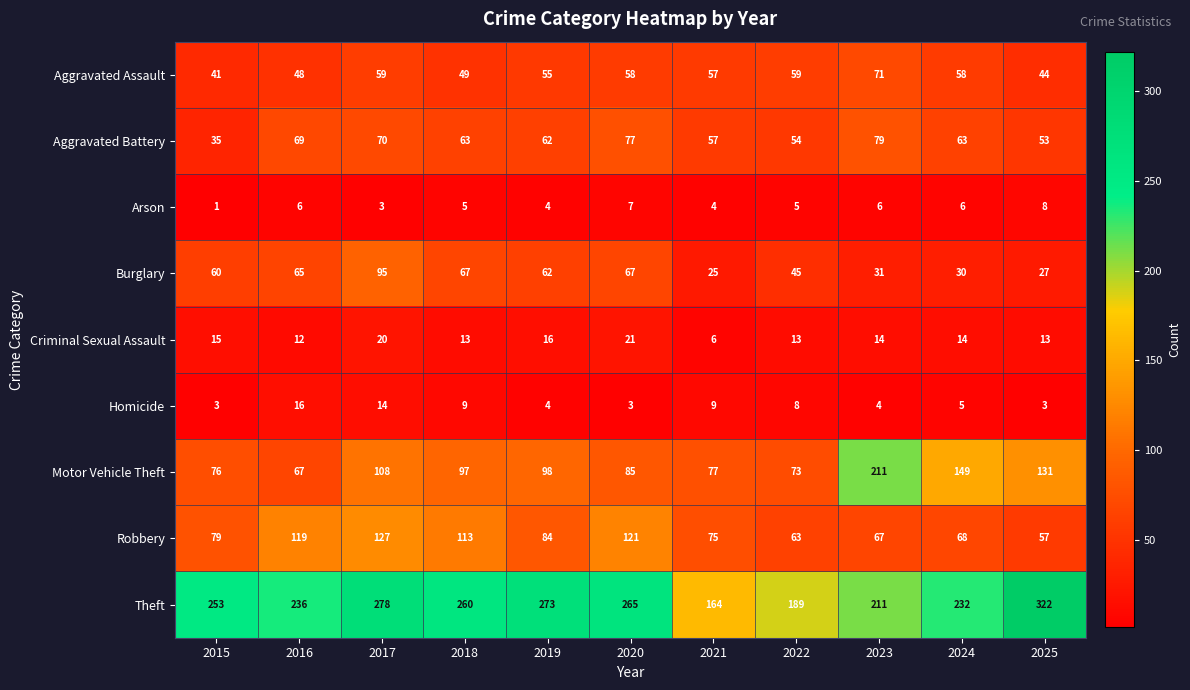

The value of Burglary at 2025 is 14. True or false?

False